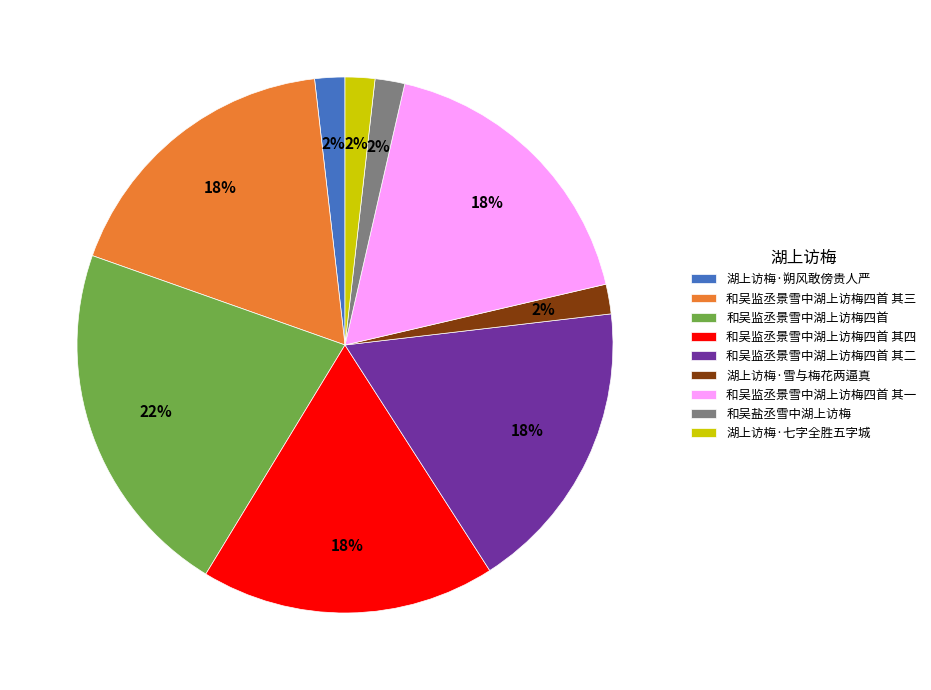

Is it true that 和吴监丞景雪中湖上访梅四首 其一 is 9% of the pie?

False